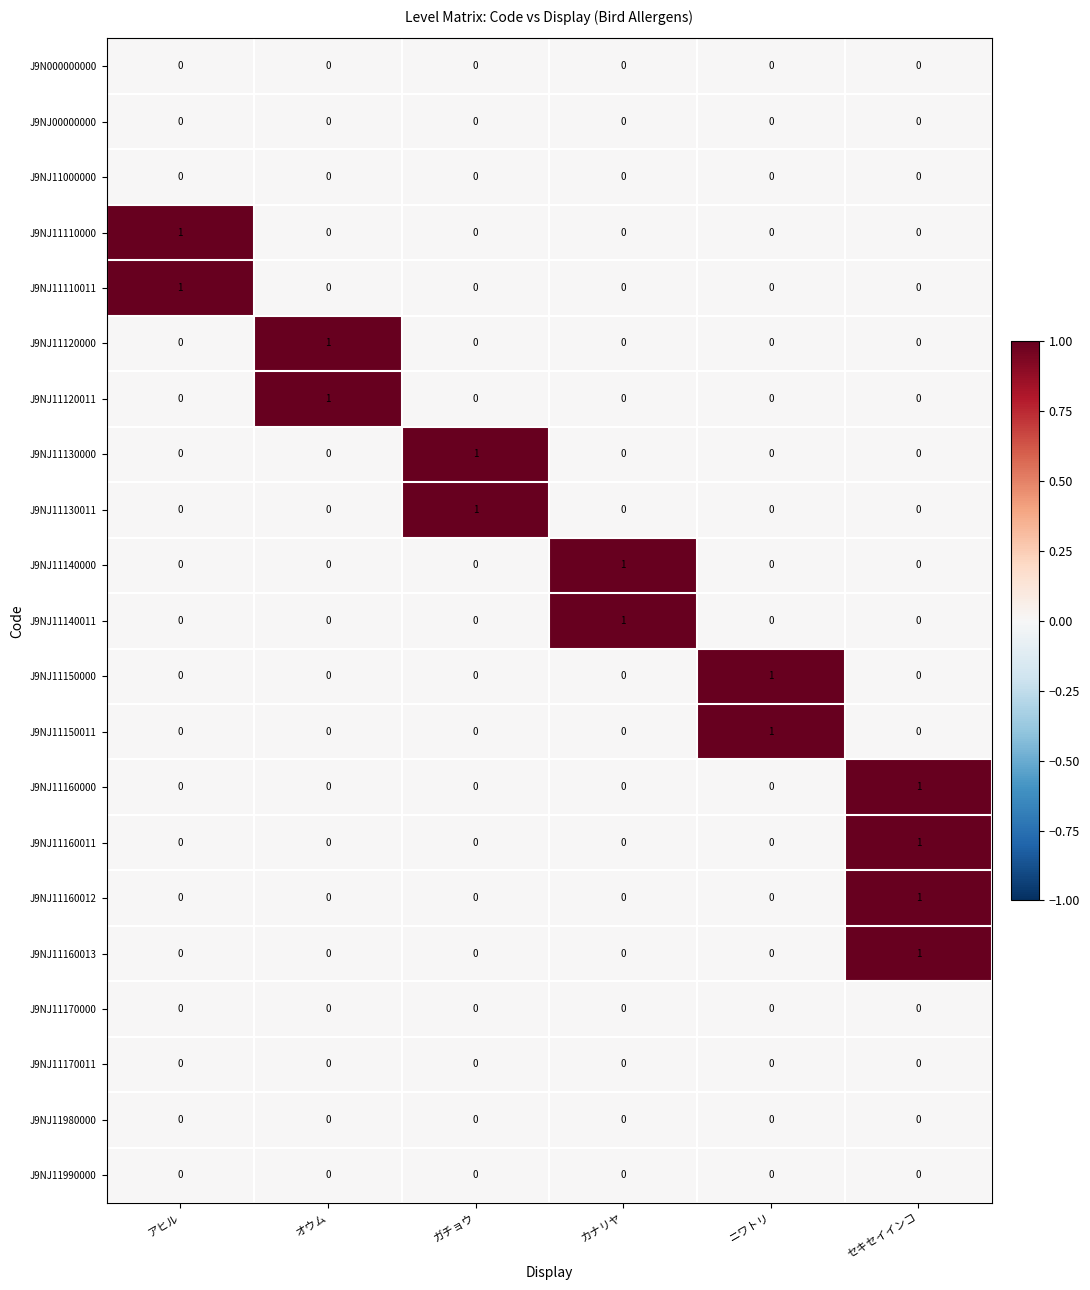

The J9NJ11170011 series shows 0 at セキセイインコ. True or false?

True